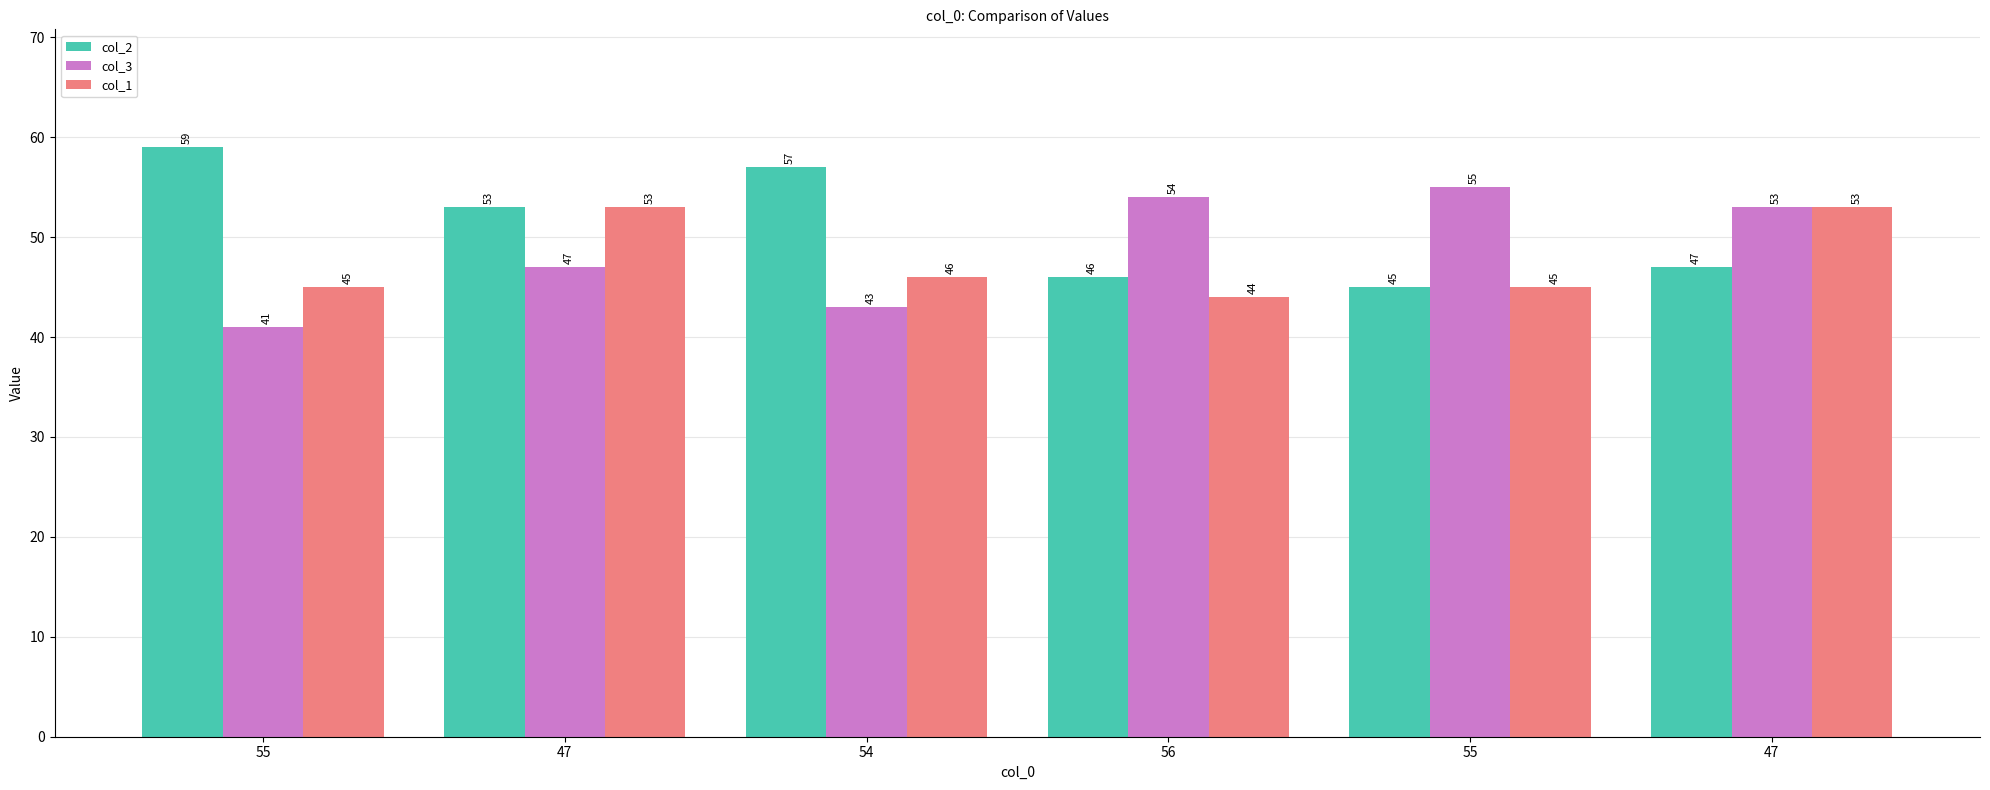

How many groups of bars are there?

6